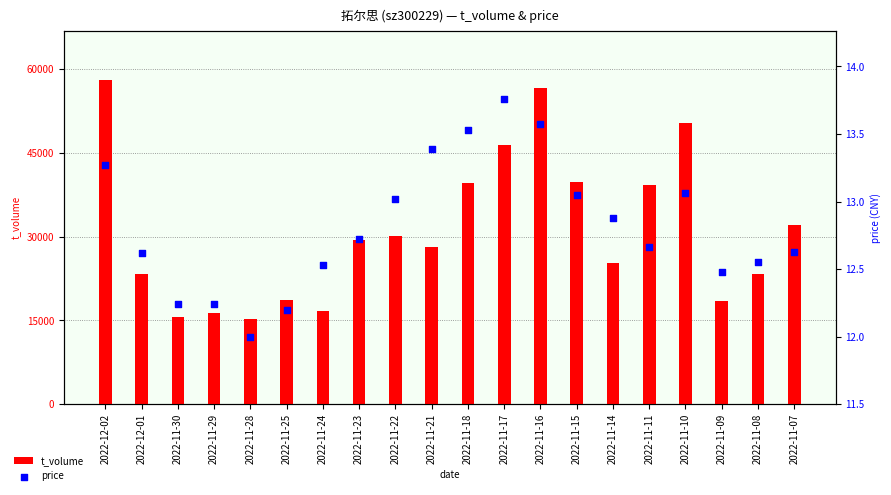

At which category is the sum across all series the highest?

2022-12-02